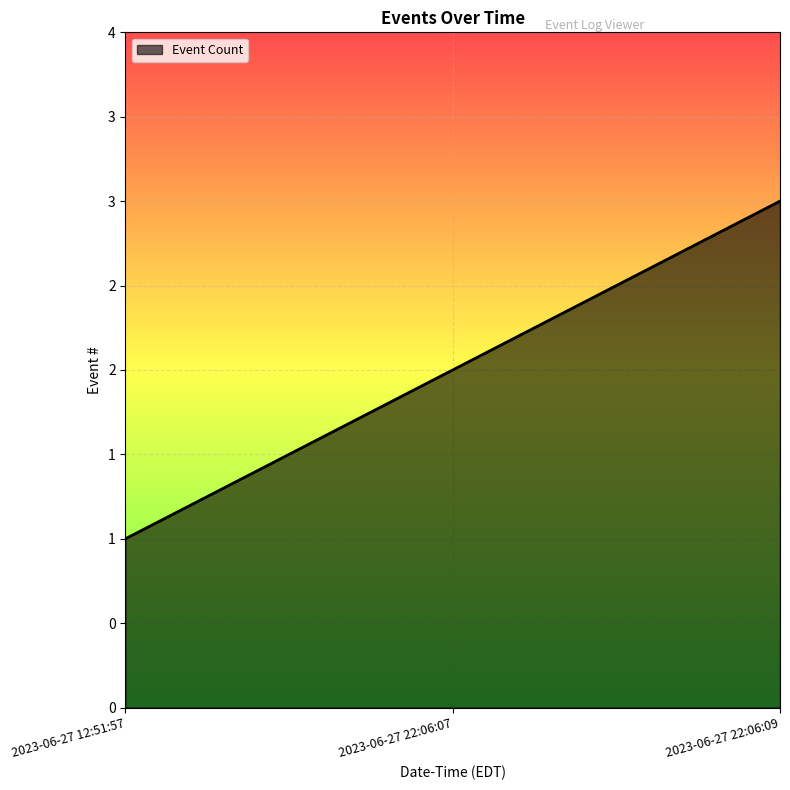

Does the chart have visible grid lines?

Yes